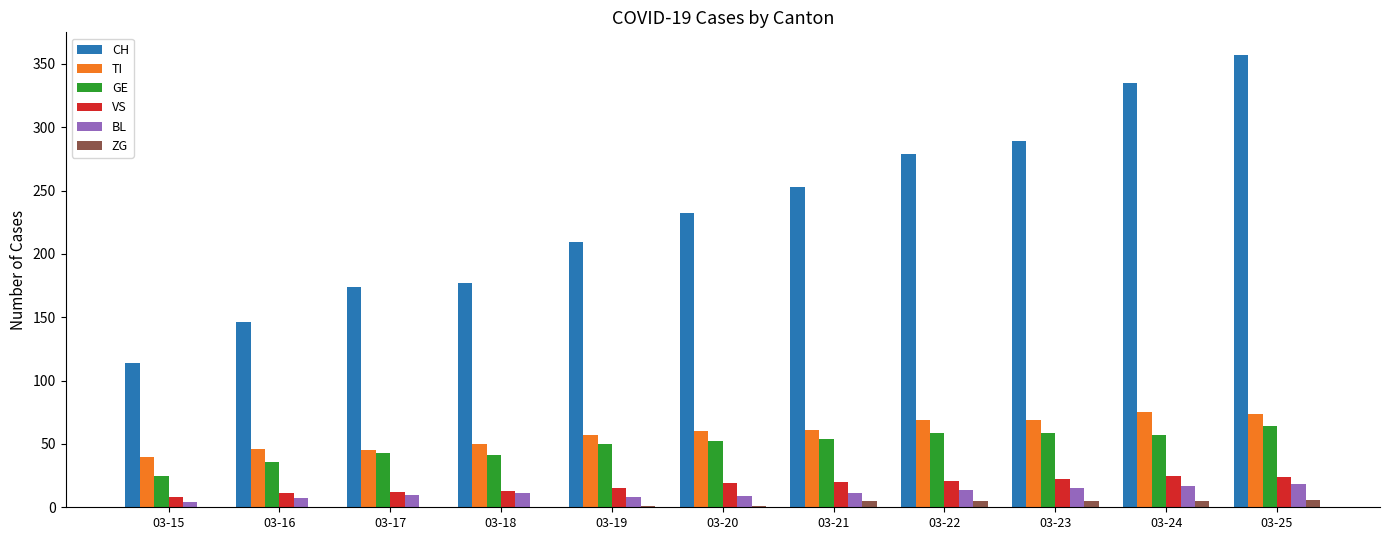

At which label does CH reach its peak?

03-25